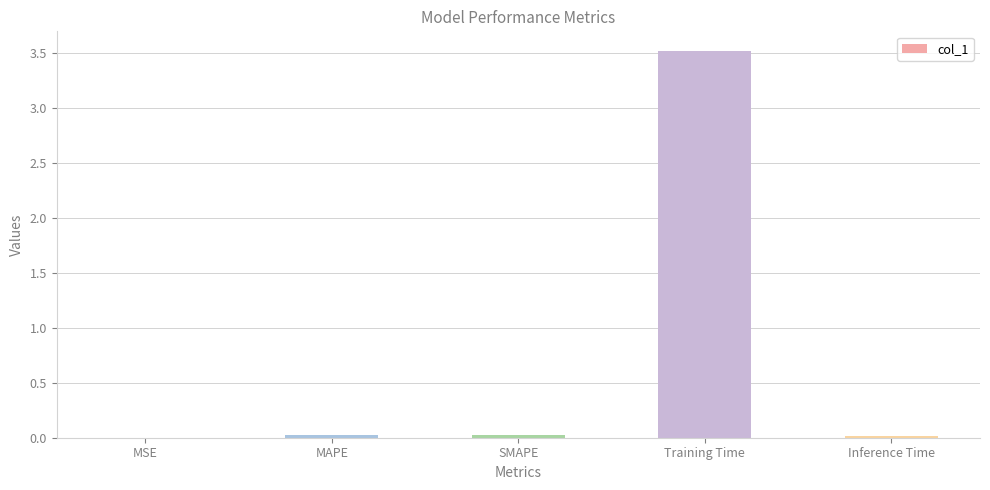

The chart shows a value of 1.1 at Training Time. True or false?

False